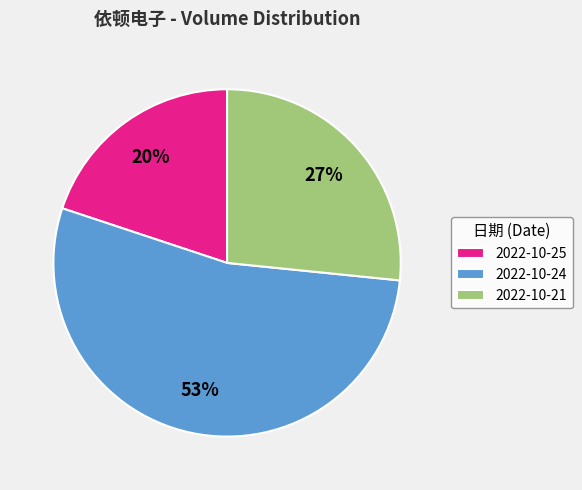

Which has a higher value, 2022-10-21 or 2022-10-24?

2022-10-24